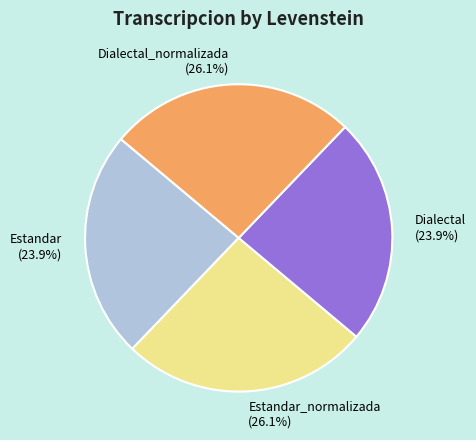

Is Estandar_normalizada the majority of the pie?

No